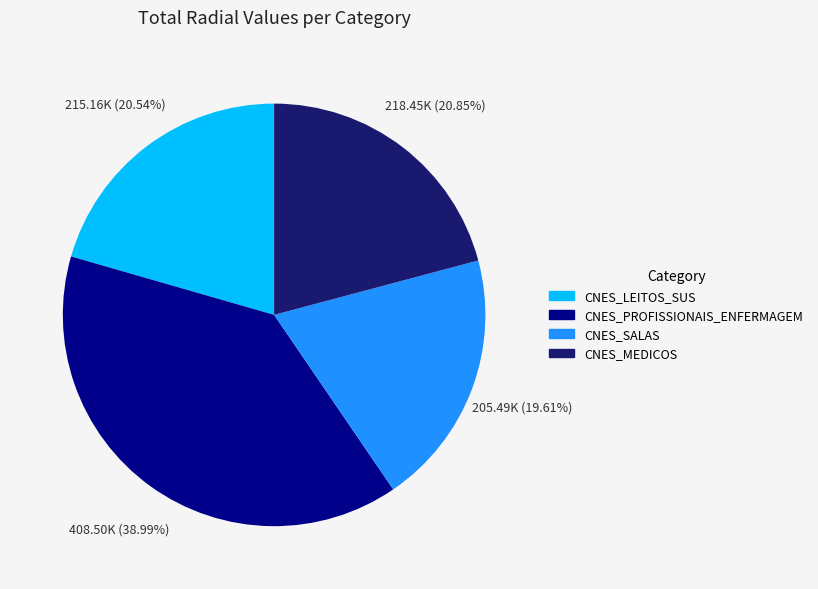

The CNES_PROFISSIONAIS_ENFERMAGEM slice represents 28% of the pie. True or false?

False